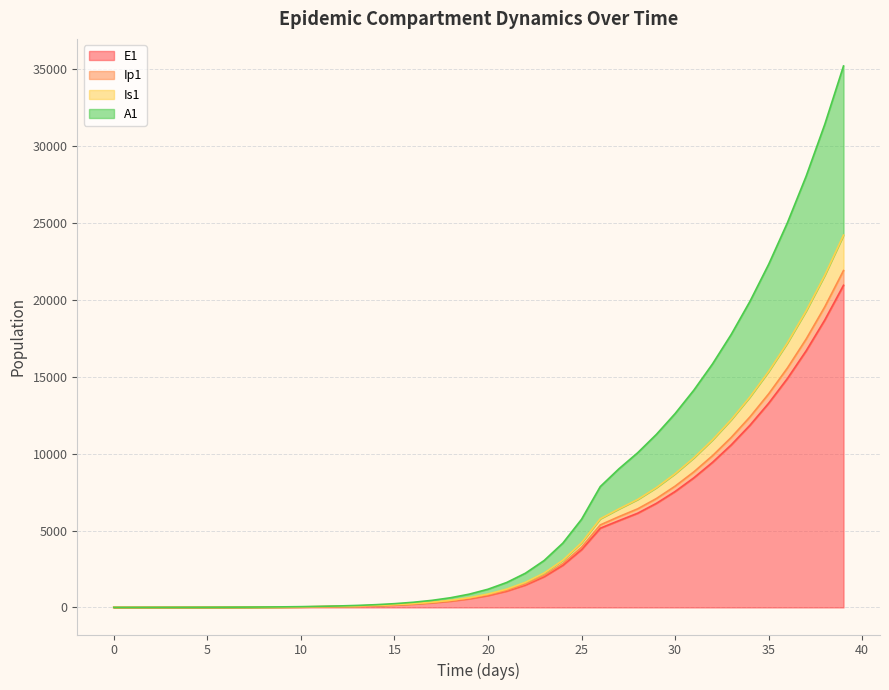

The S1 series shows 12246.2 at 37. True or false?

False